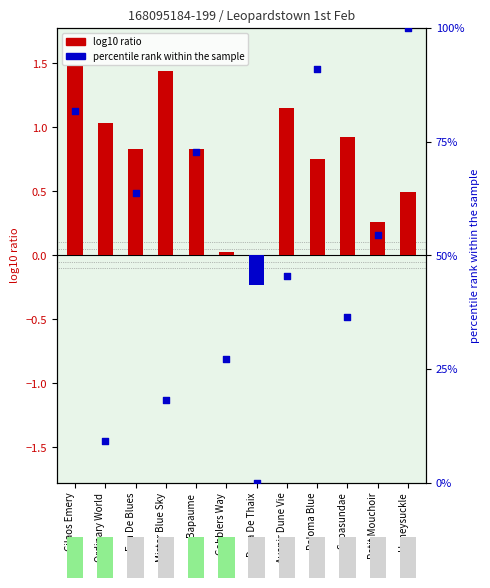

What are all the series names shown in the legend?

log10 ratio, percentile rank within the sample